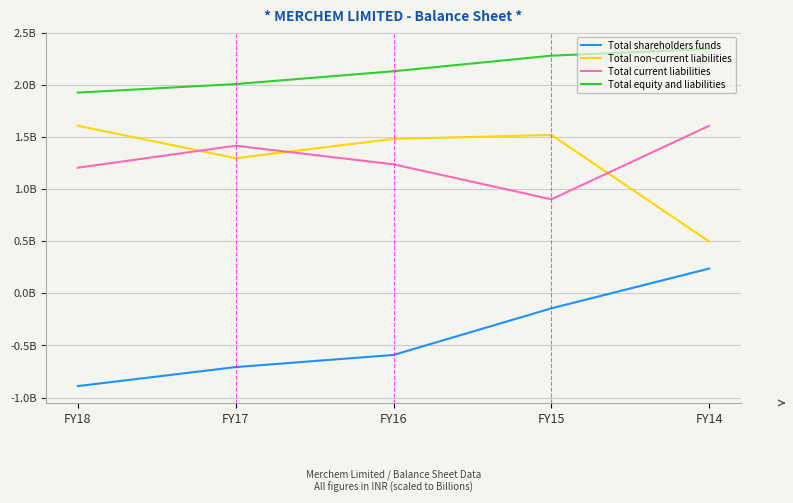

Which has a higher value, FY18 or FY15?

FY15